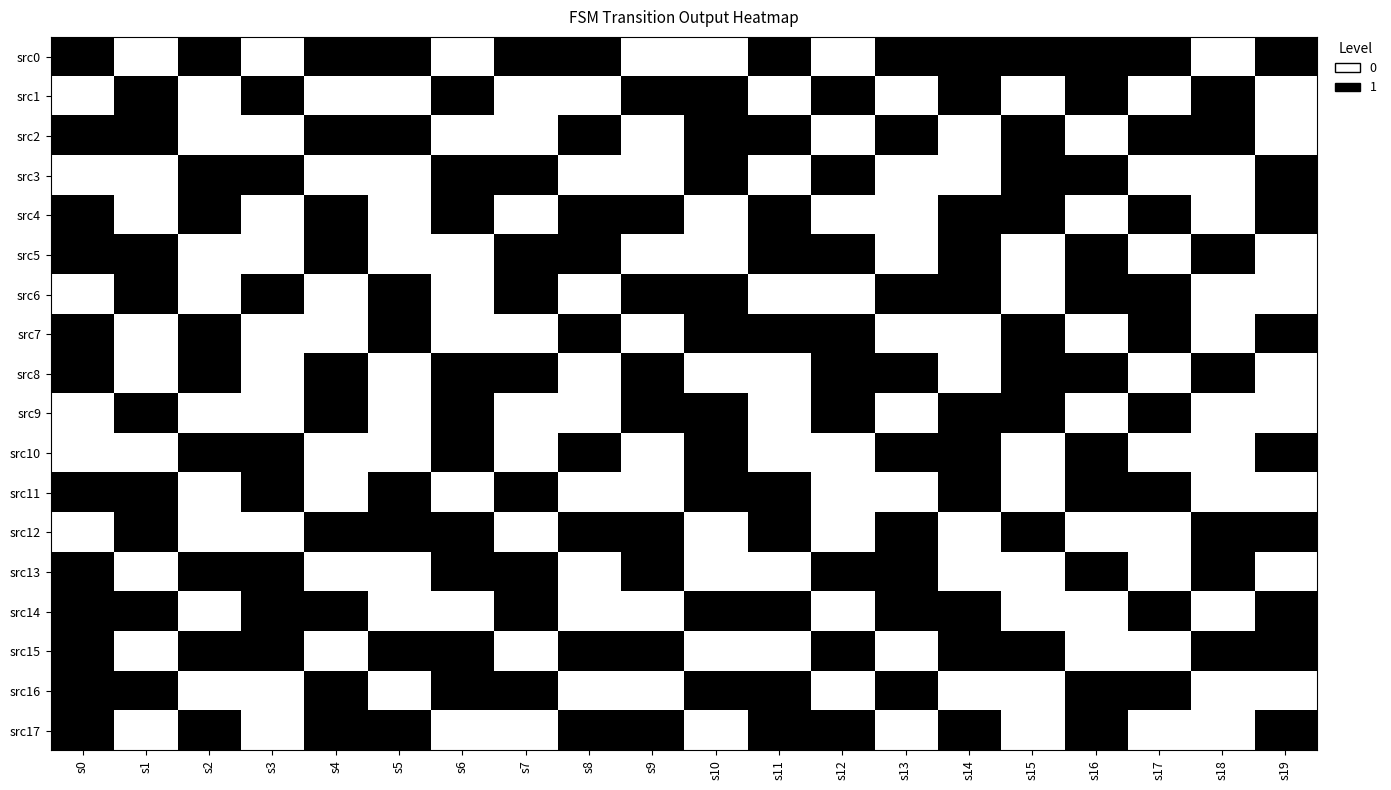

Which series has the widest spread of values?

src0